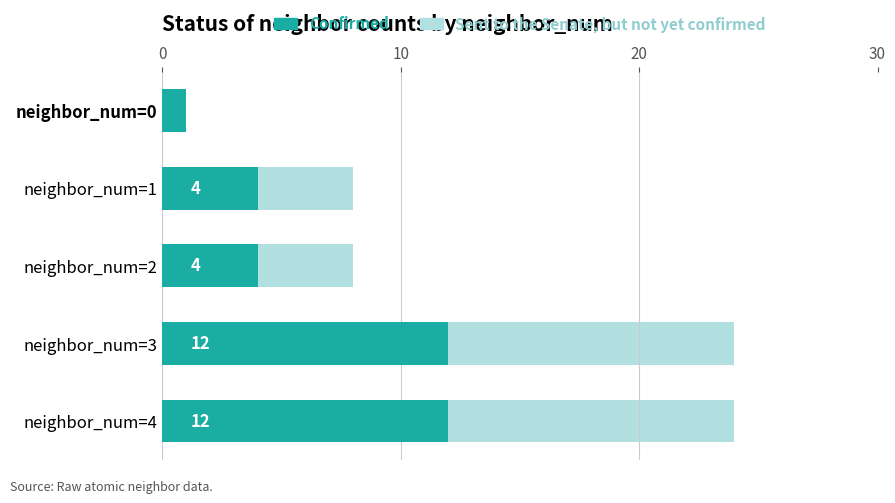

What is the value of the Confirmed bar at the 4th from the left?

12